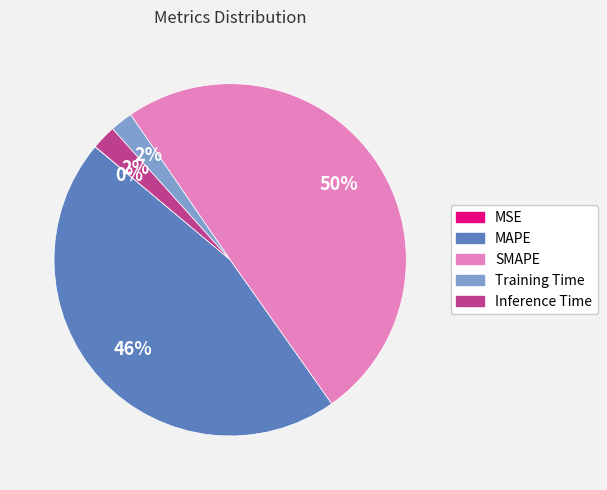

Which category has the biggest portion of the pie?

SMAPE